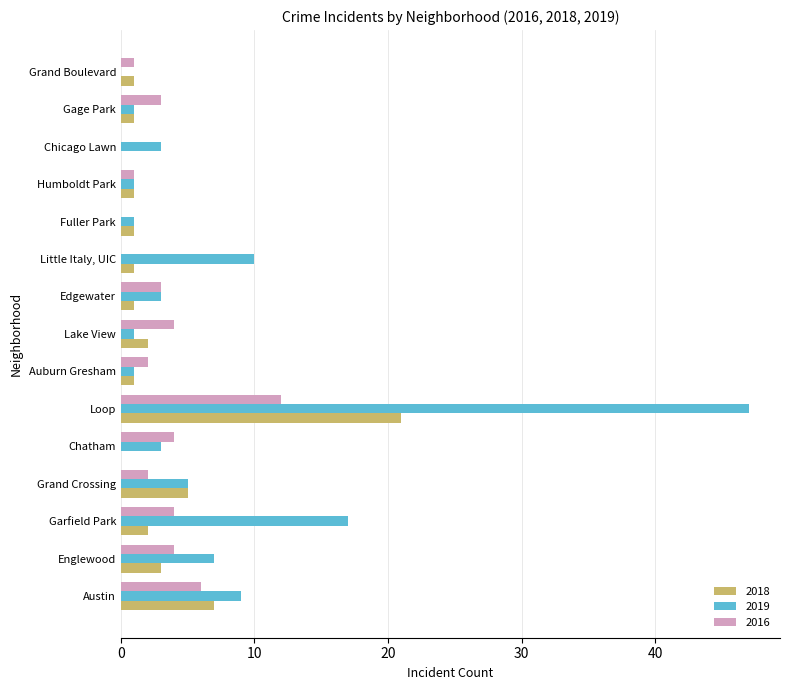

Which series has the largest total across all categories?

2019